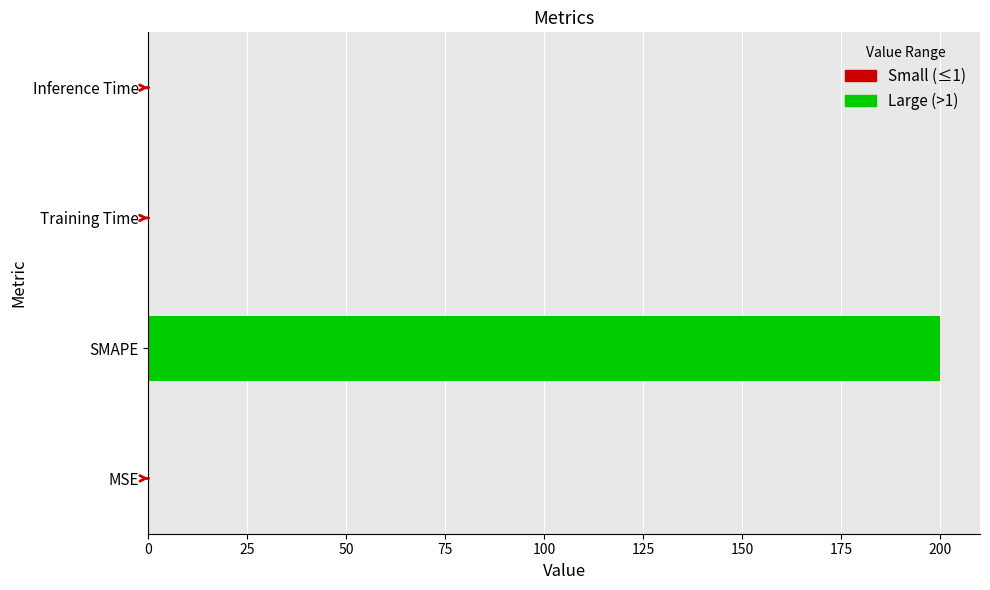

Reading left to right, list all the values displayed in this chart.

0.1	200.0	0.0	0.0